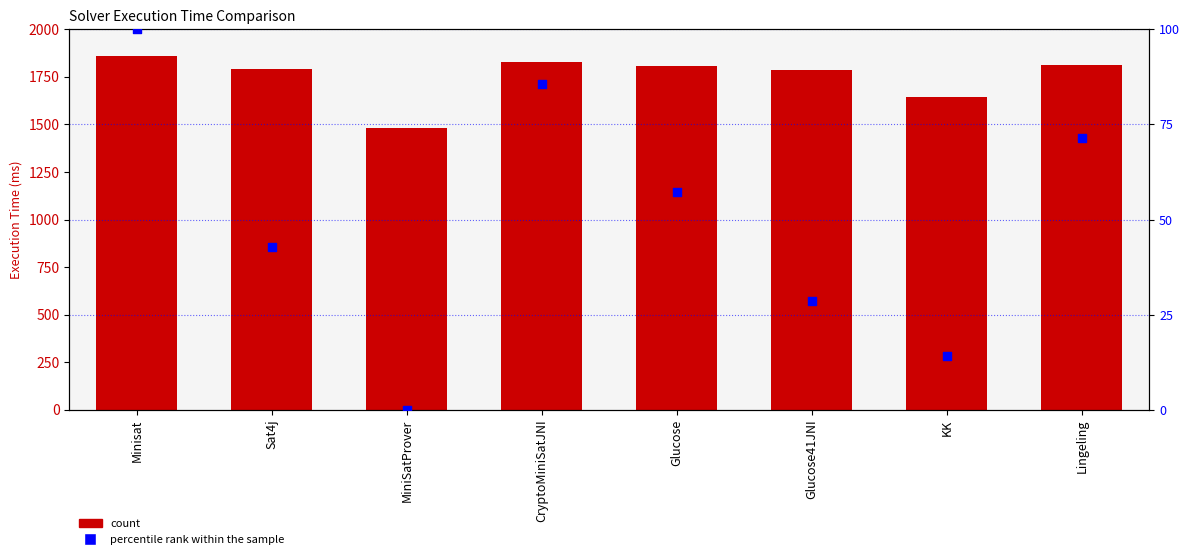

Which series reaches the minimum Y coordinate?

percentile rank within the sample